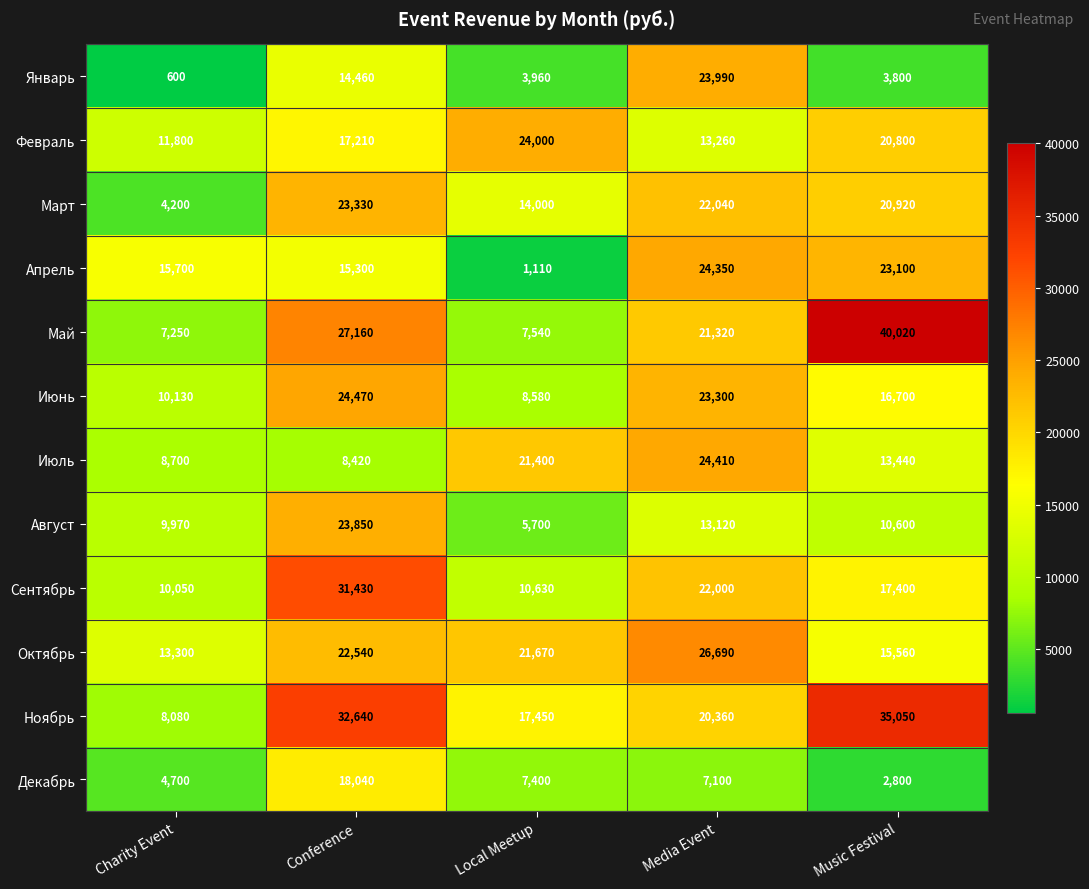

At which category does the chart reach its peak across all series?

Music Festival